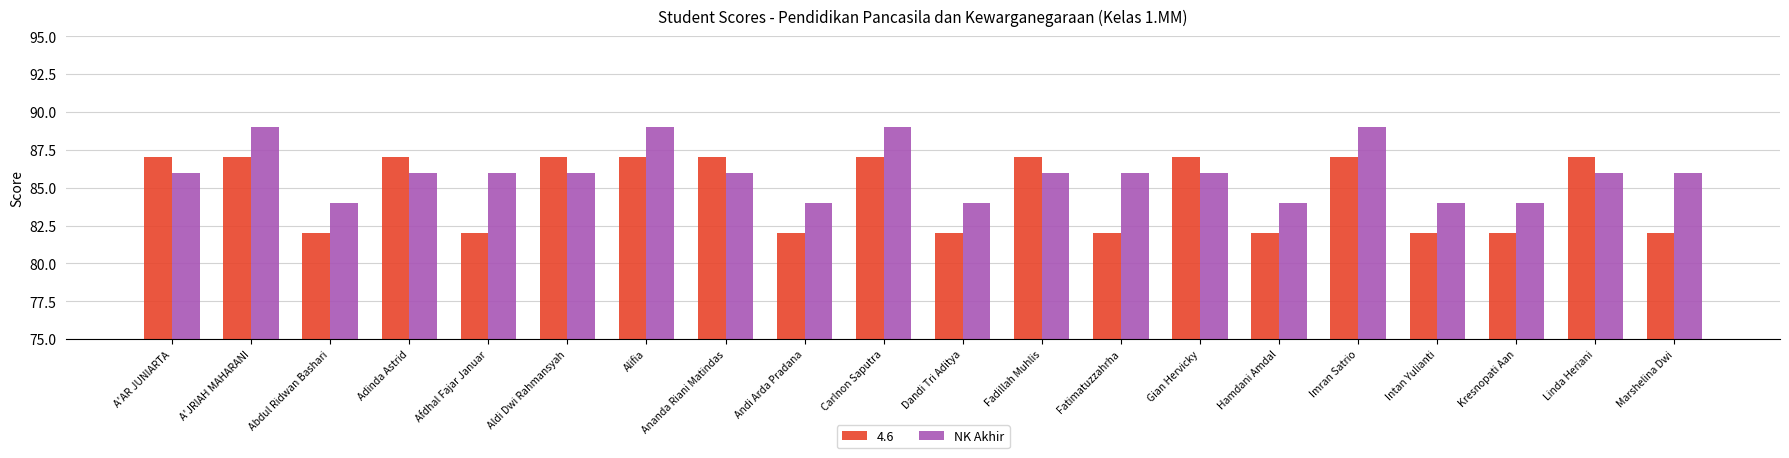

What is the sum of all 4.6 values?

1695